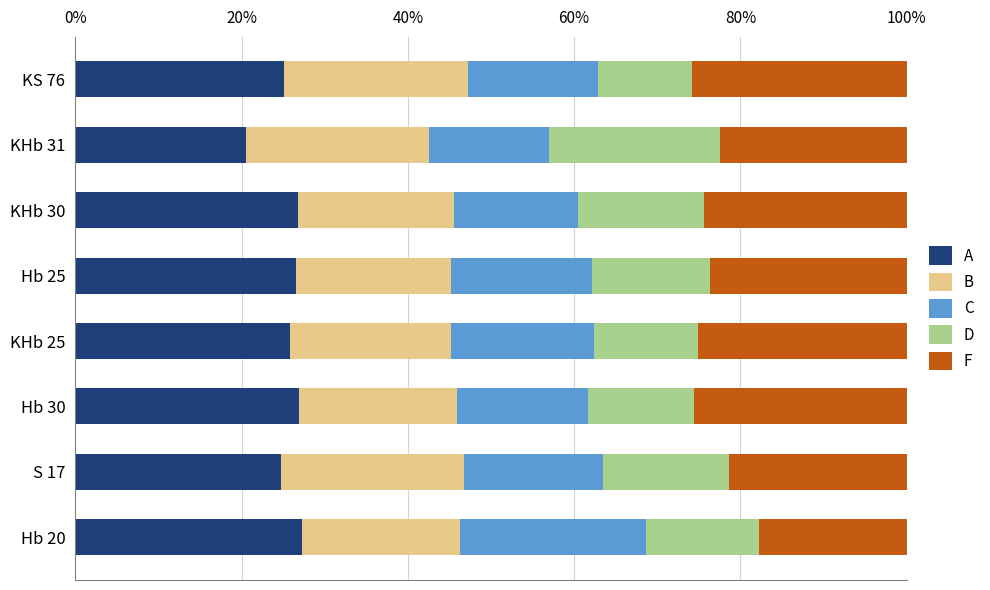

What is the difference between the A values at KHb 30 and S 17?

2.0